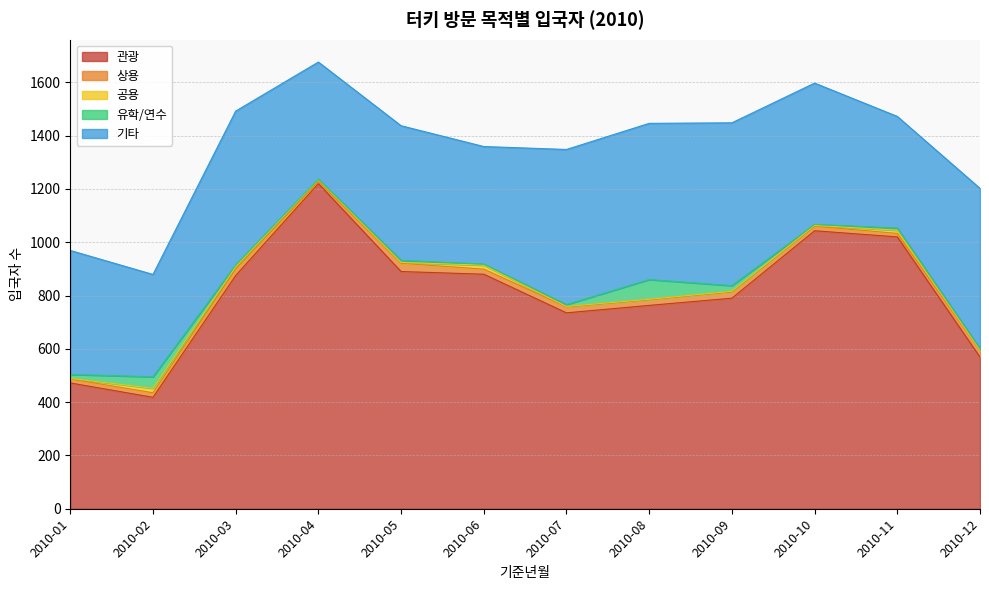

True or false: 기타 and 상용 cross at least once.

False